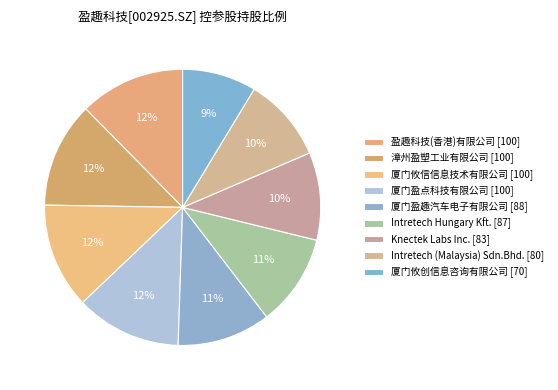

To the nearest percent, what percentage of the pie is 盈趣科技(香港)有限公司?

12%